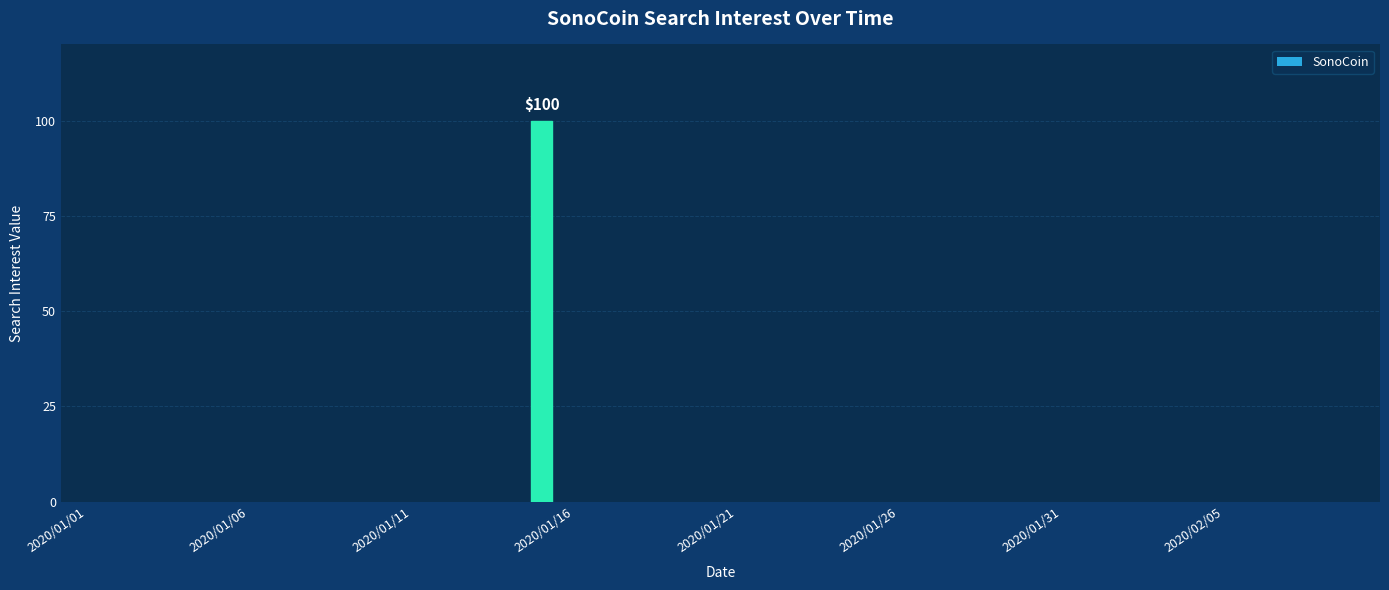

What is the greatest value displayed?

100